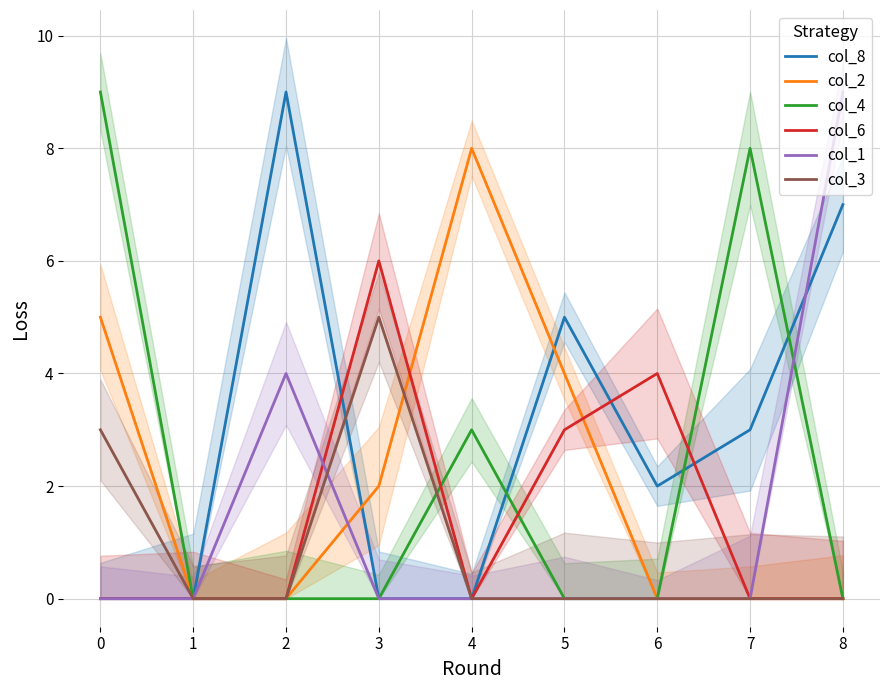

True or false: col_1 has a value of 0 at 5.

True